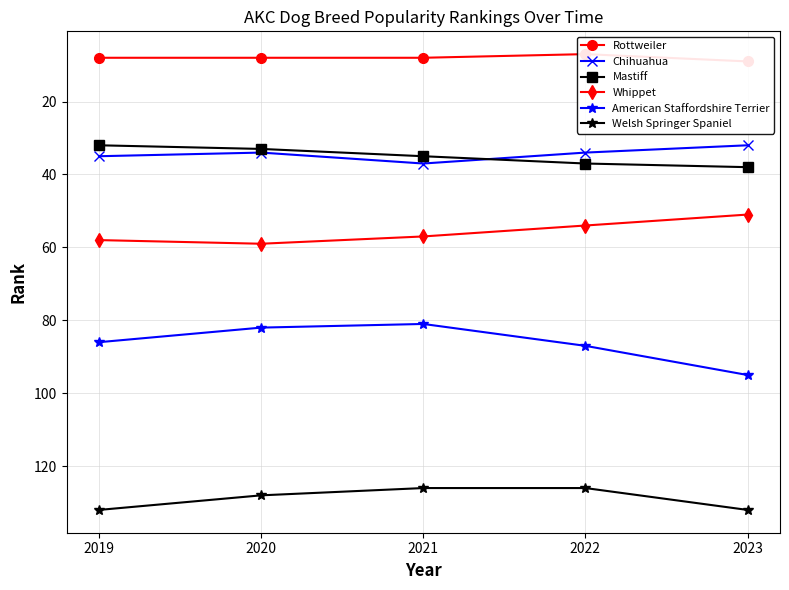

True or false: Chihuahua has a value of 45 at 2020.

False